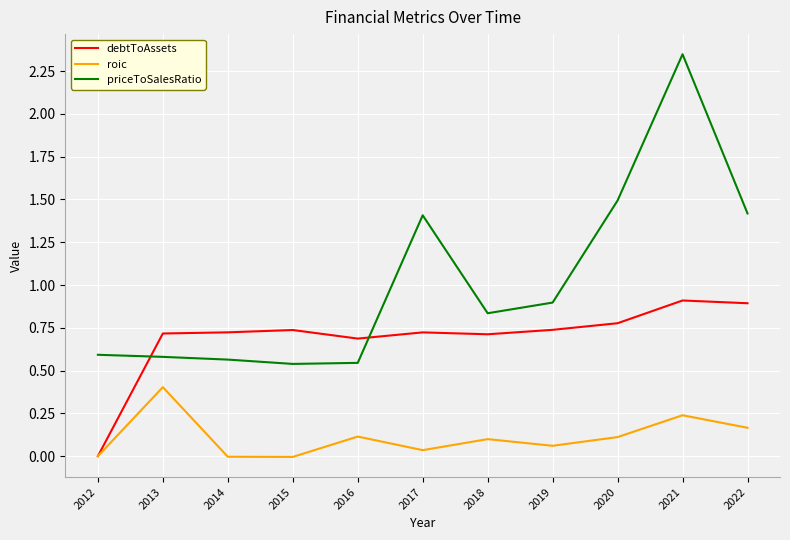

The value of roic at 2018 is 0.1. True or false?

True